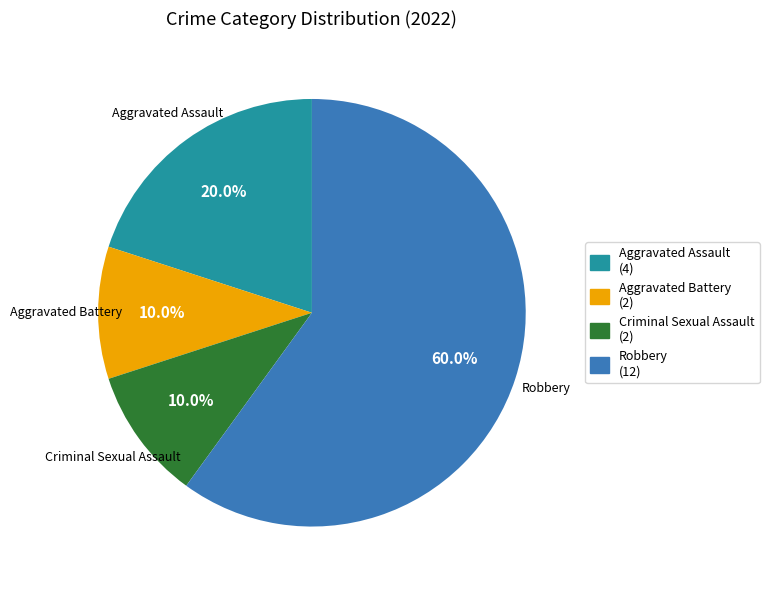

To the nearest percent, what percentage of the pie is Robbery?

60%